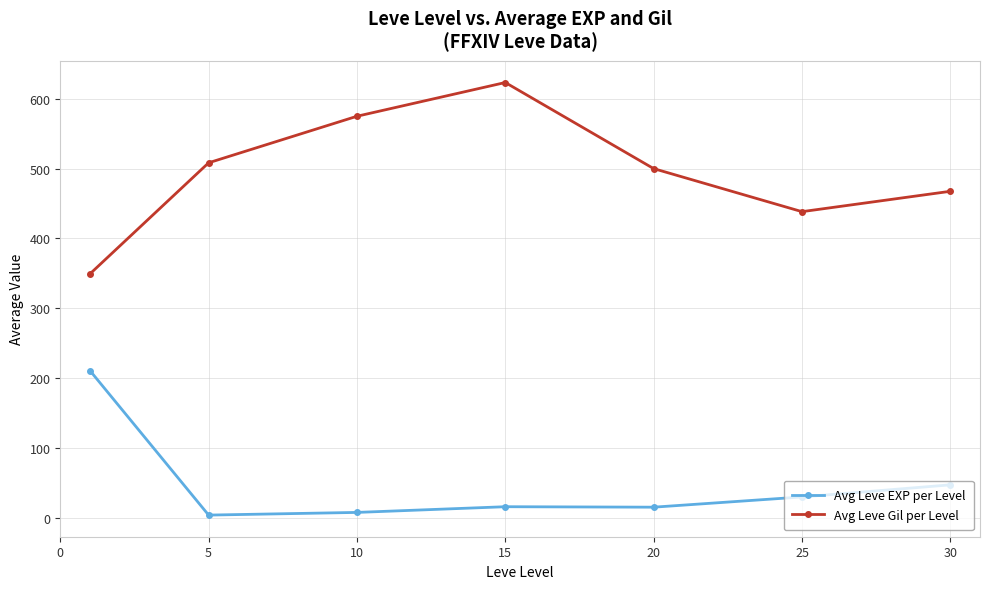

True or false: Avg Leve EXP per Level and Avg Leve Gil per Level cross at least once.

False